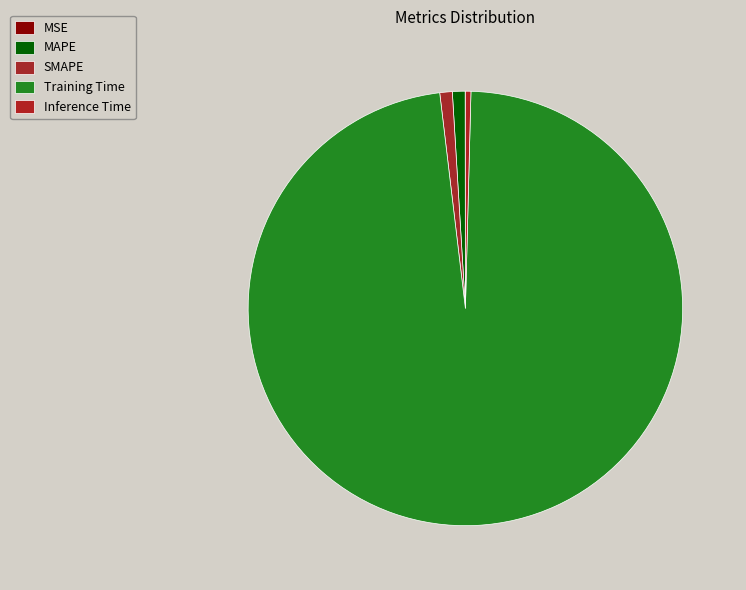

Is it true that SMAPE is 1% of the pie?

True